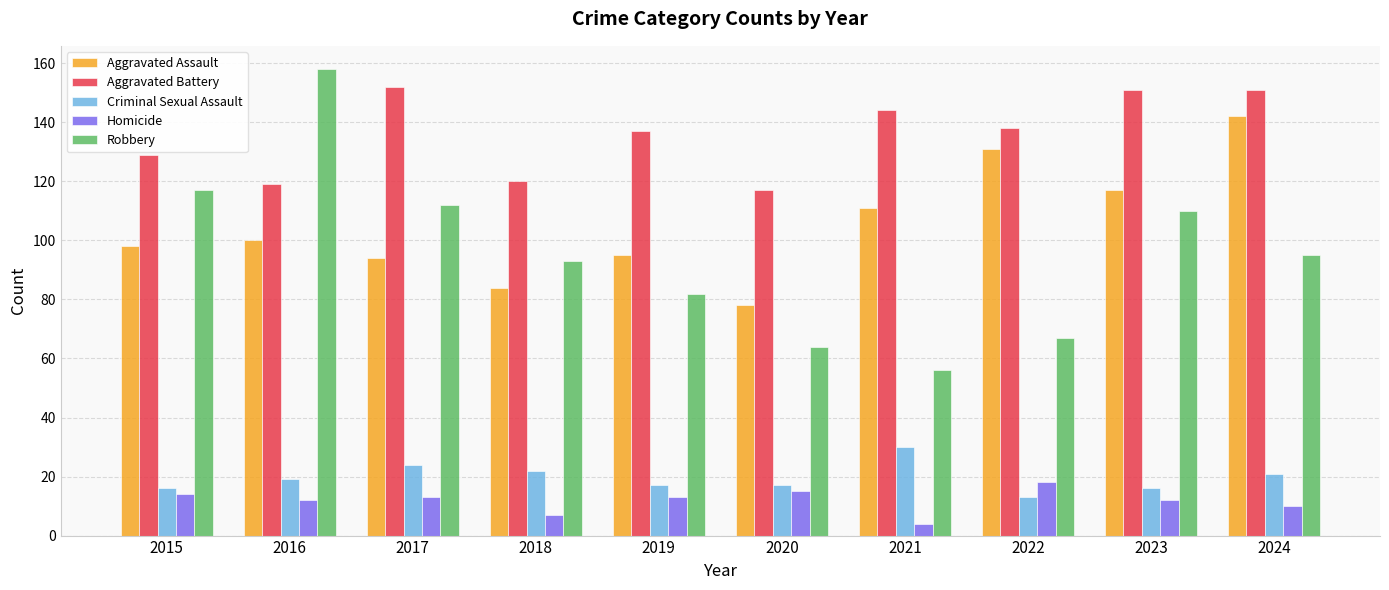

What is the sum of the Criminal Sexual Assault values at 2019 and 2020?

34